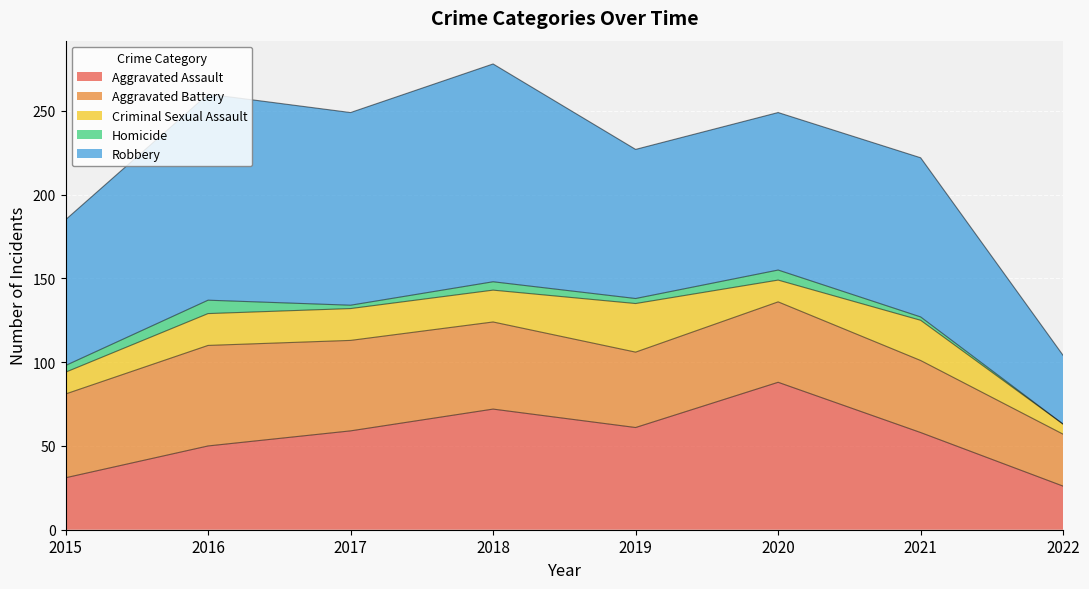

At which category is the sum across all series the highest?

2018